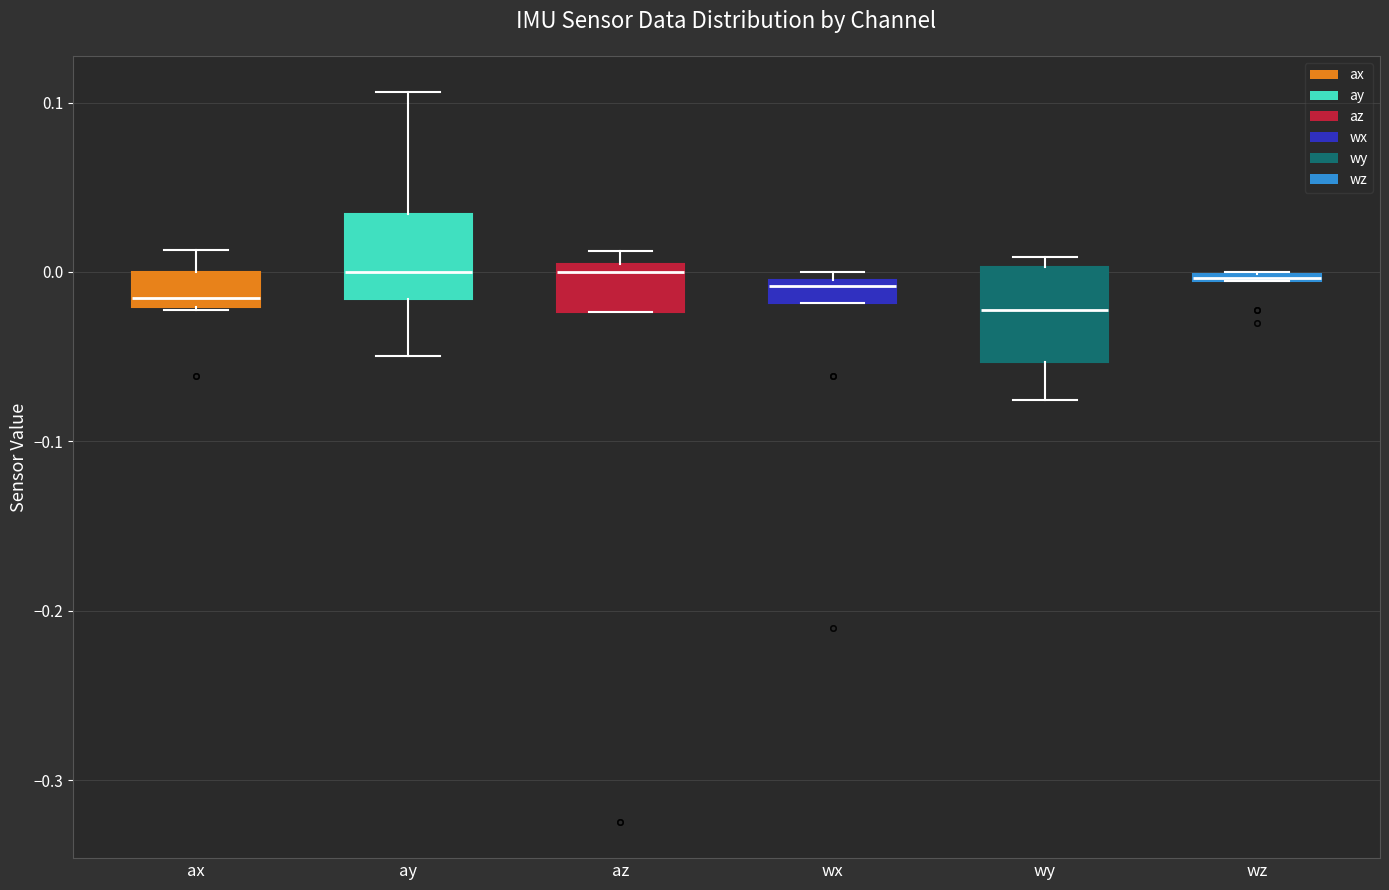

Where does the upper whisker of the box for ax end on the y-axis? The values are not printed on the chart, so give them approximately, as read against the axis.

0.01